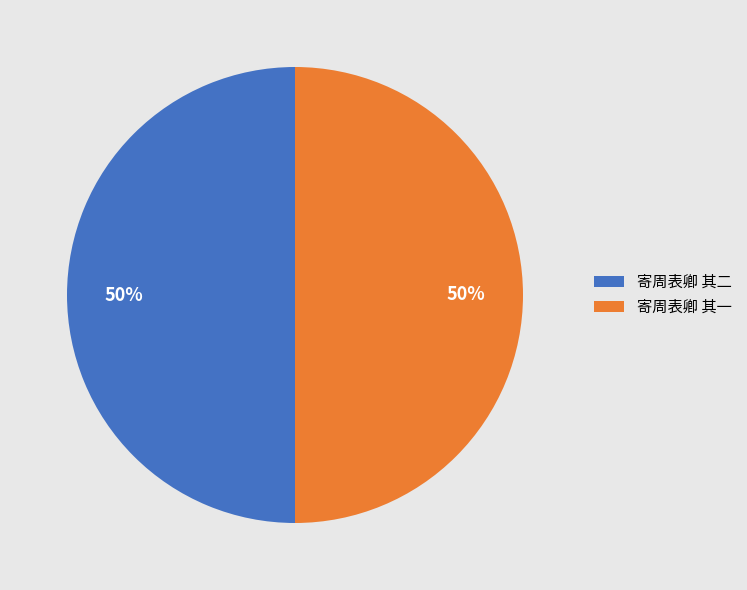

Is the sum of 寄周表卿 其一 and 寄周表卿 其二 greater than half?

Yes